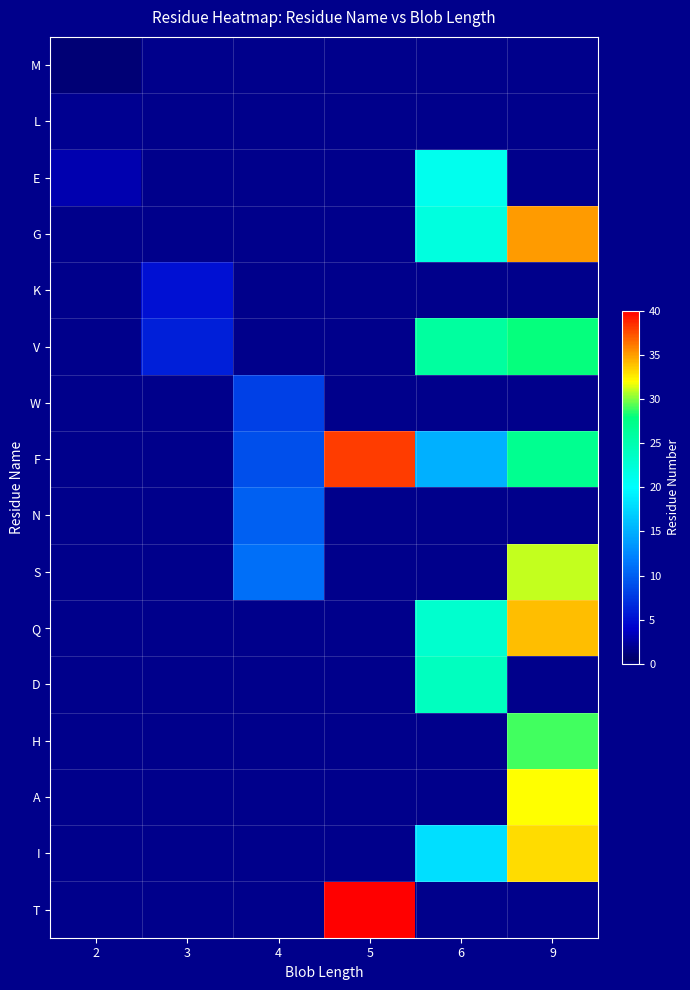

What is the total value across all series at 5?

78